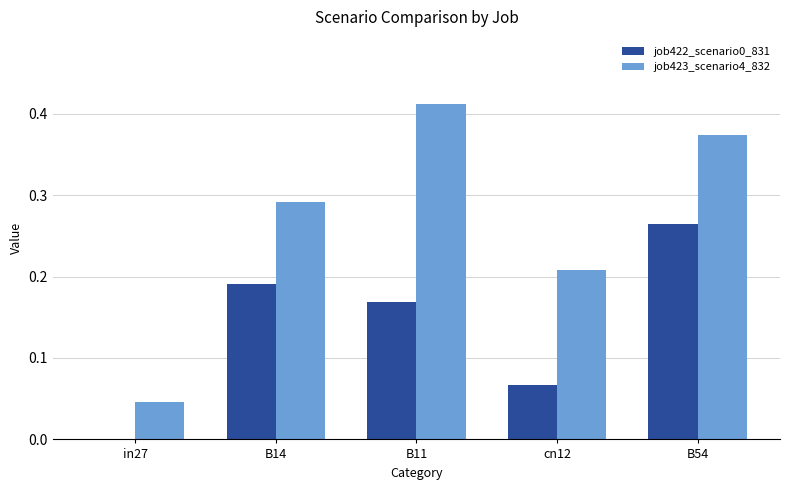

Which label corresponds to the largest value in the chart?

B11